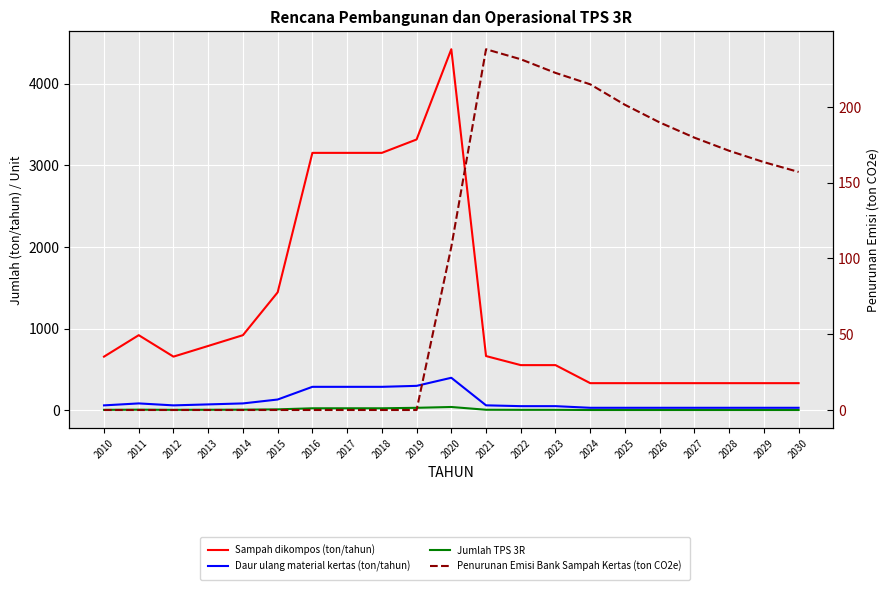

How many categories are shown in the chart?

21